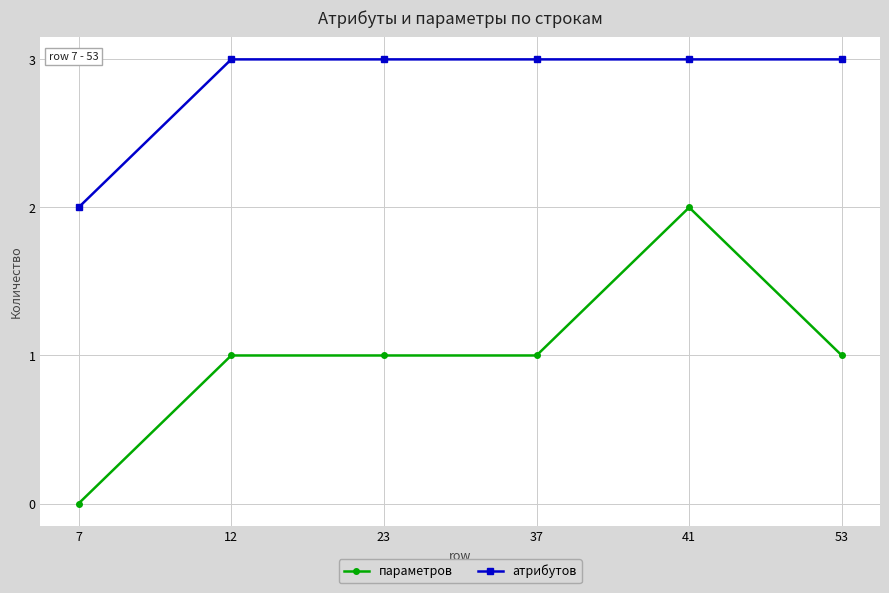

True or false: атрибутов has more than 2 points higher than both neighbors.

False